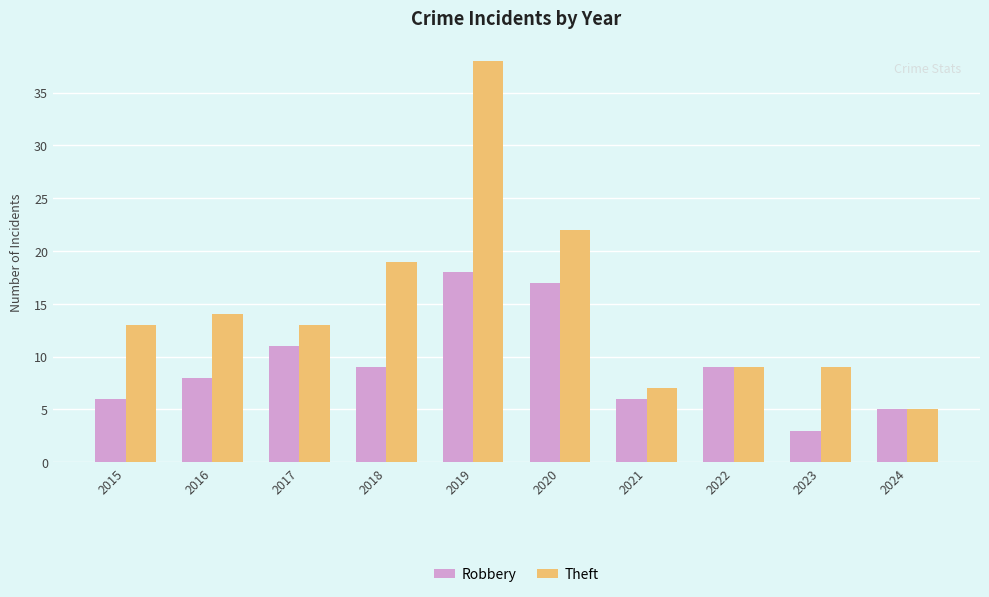

Reading left to right, list all the values displayed in this chart.

Robbery: 2015=6	2016=8	2017=11	2018=9	2019=18	2020=17	2021=6	2022=9	2023=3	2024=5
Theft: 2015=13	2016=14	2017=13	2018=19	2019=38	2020=22	2021=7	2022=9	2023=9	2024=5